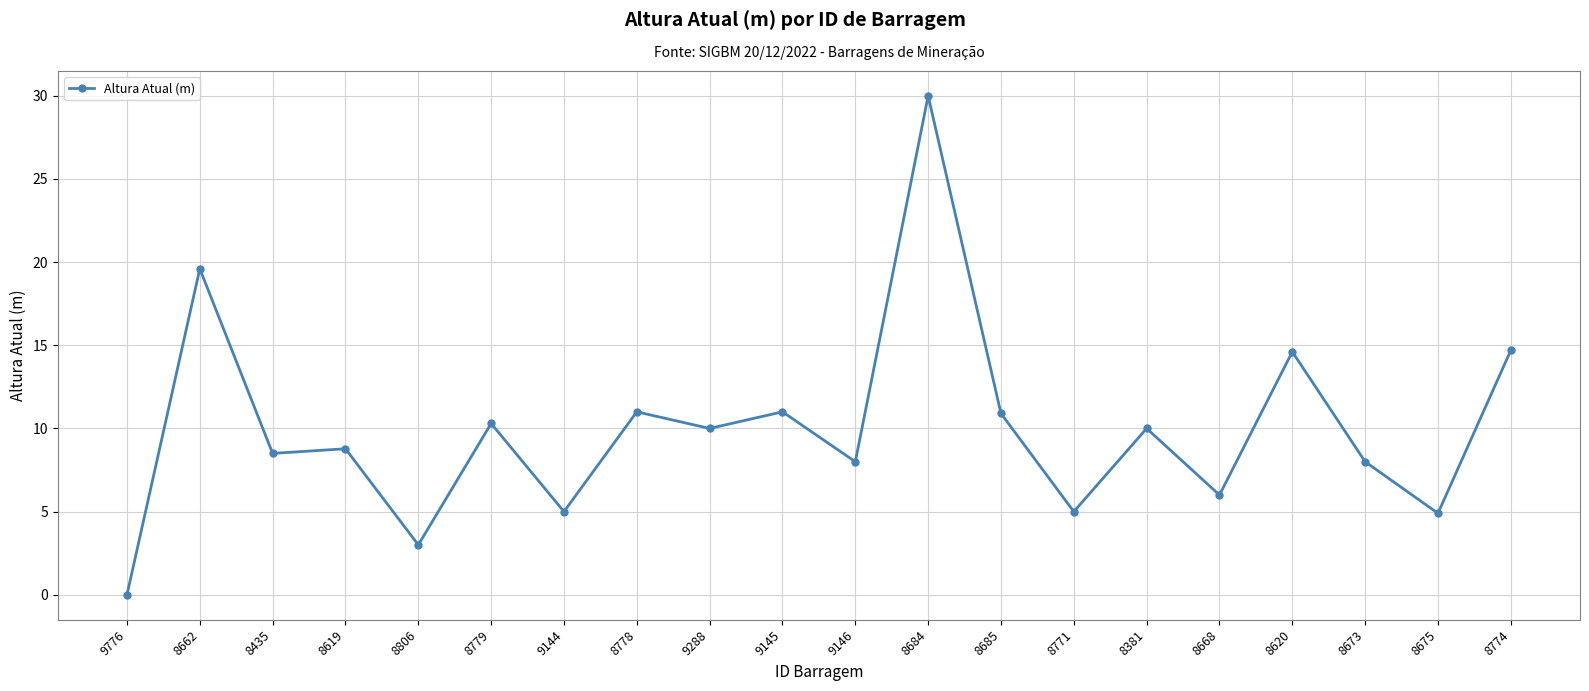

Which has a higher value, 8668 or 8771?

8668